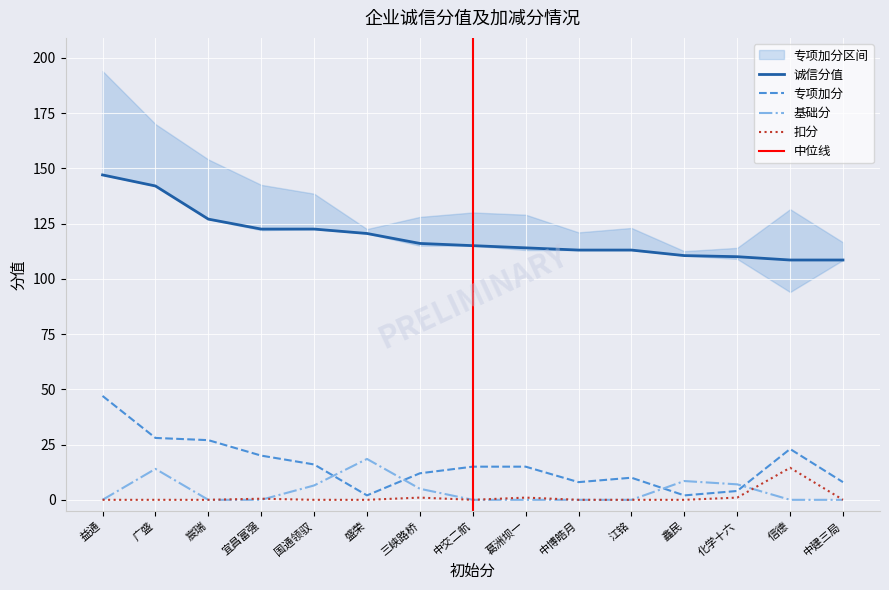

Rank the series by their maximum value, from highest to lowest.

诚信分值, 专项加分, 基础分, 扣分